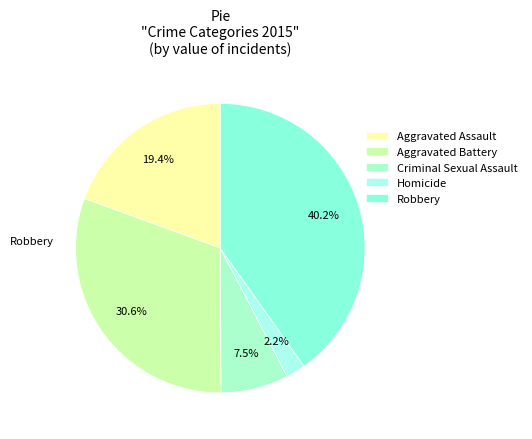

Which has a higher value, Robbery or Aggravated Assault?

Robbery